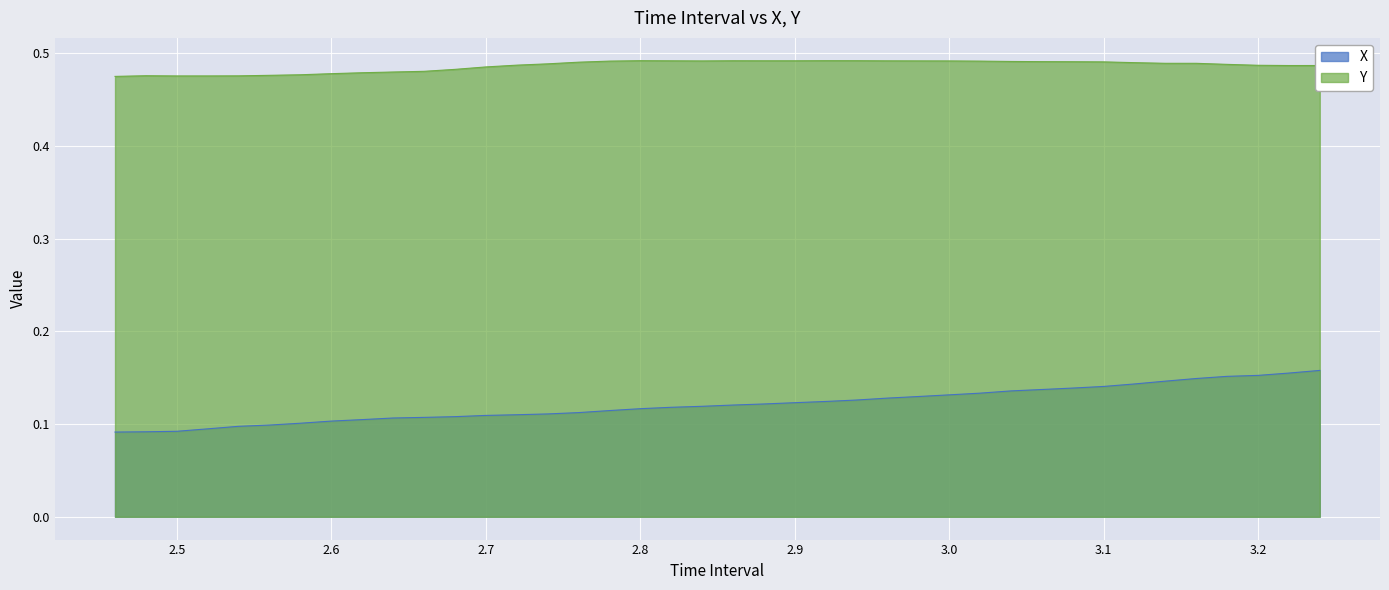

Rank the series by their maximum value, from lowest to highest.

X, Y